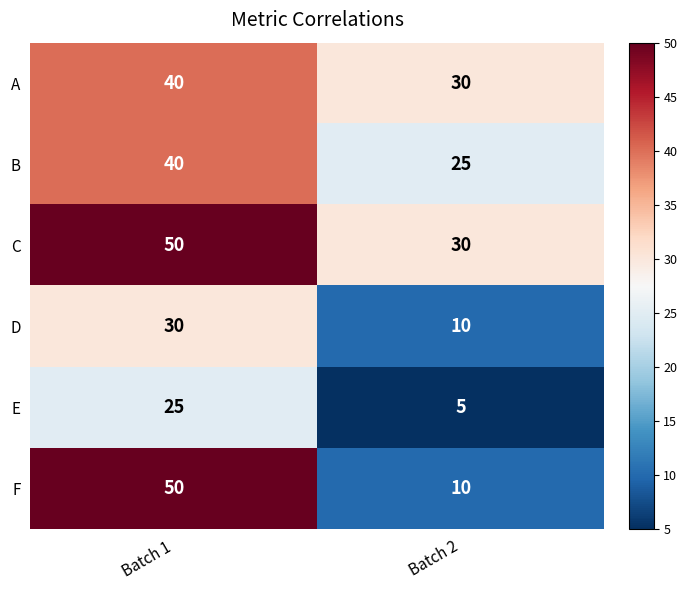

Reading right to left, extract all data points from this chart.

A: 30	40
B: 25	40
C: 30	50
D: 10	30
E: 5	25
F: 10	50